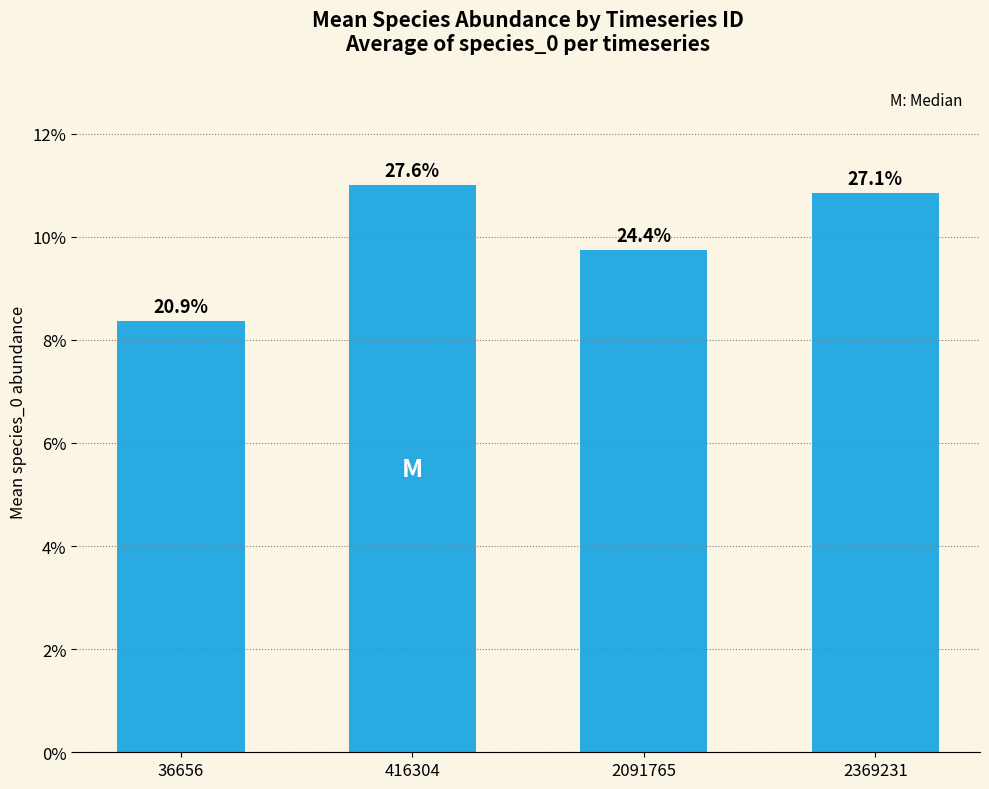

At which category does the chart reach its peak across all series?

416304